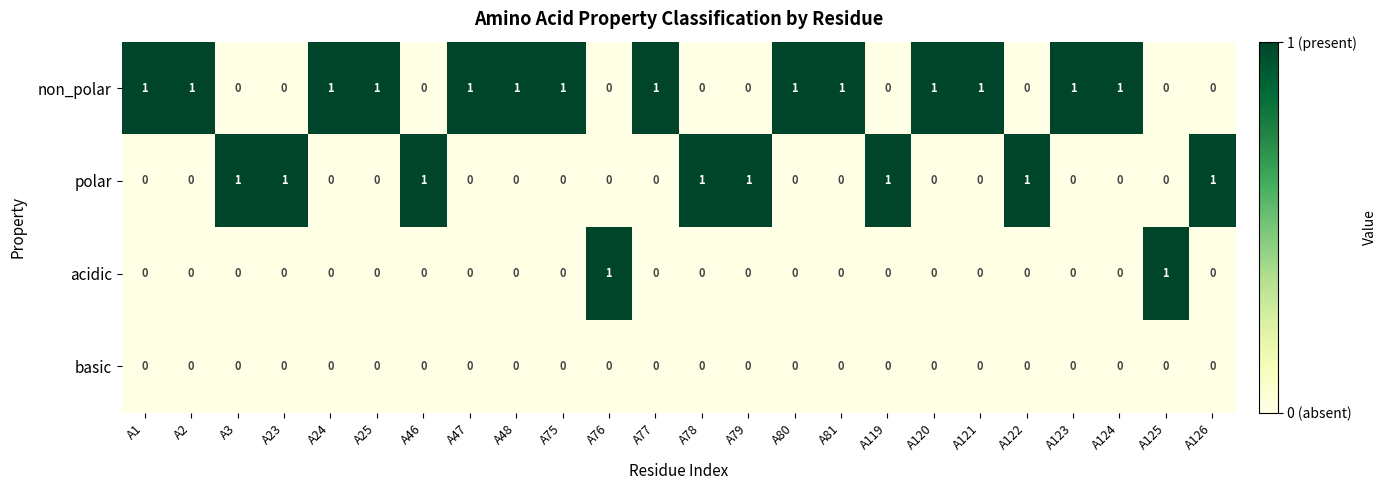

At how many categories does at least one series exceed 0?

24